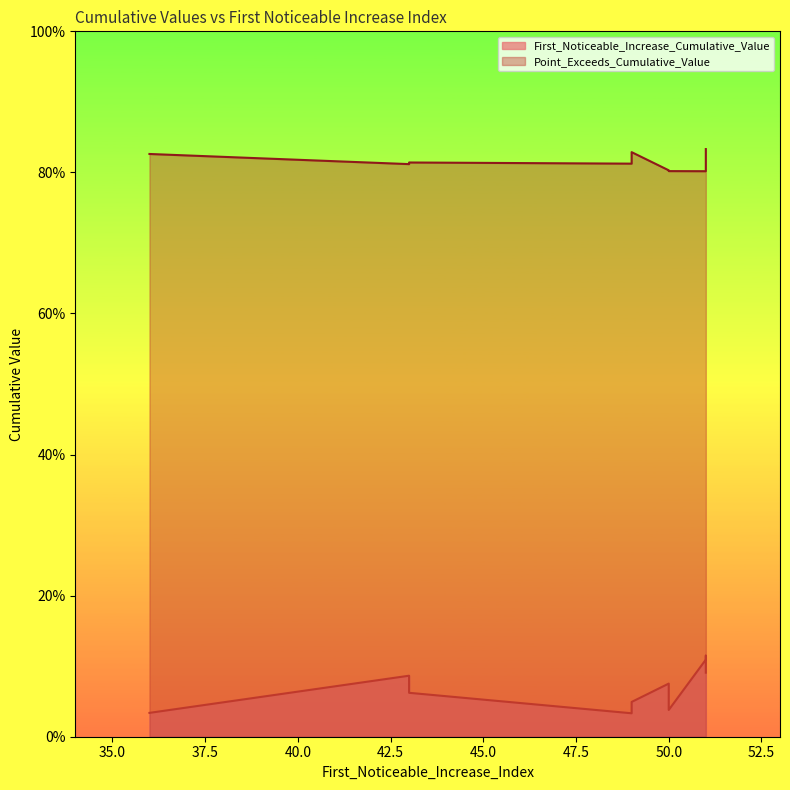

What is the difference between the highest and lowest values at 43?

0.7